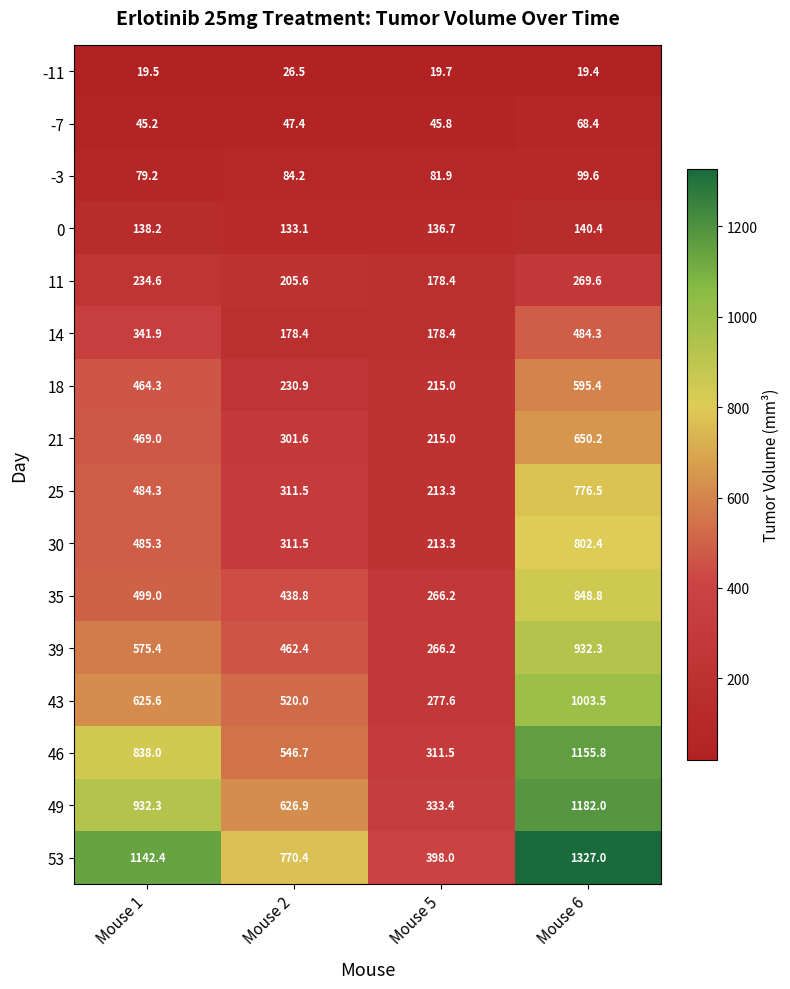

The 30 series shows 306.5 at Mouse 1. True or false?

False